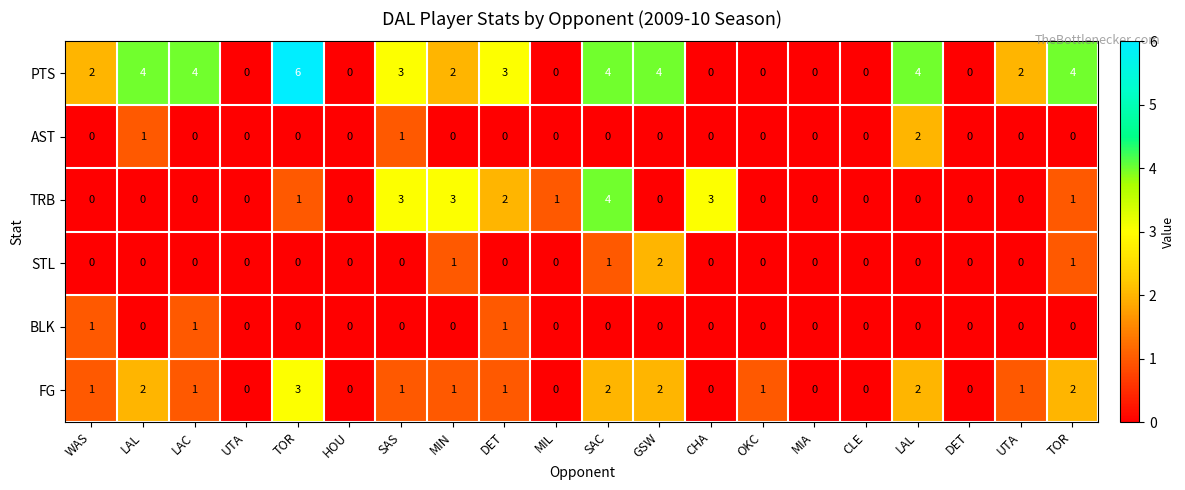

How many distinct data groups are displayed?

6